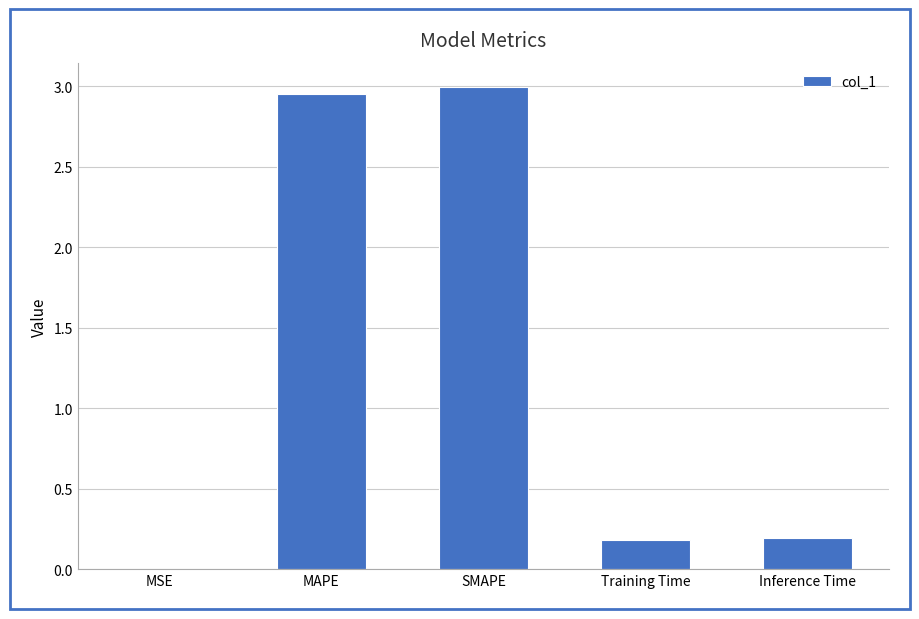

Does the chart contain stacked bars?

No